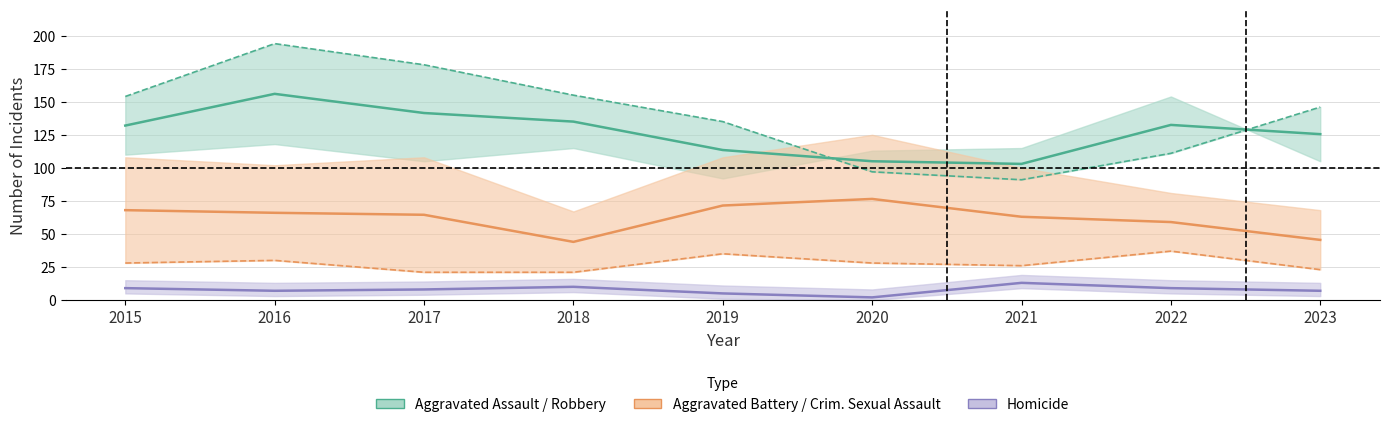

True or false: Criminal Sexual Assault has more than 0 interior local peaks.

True